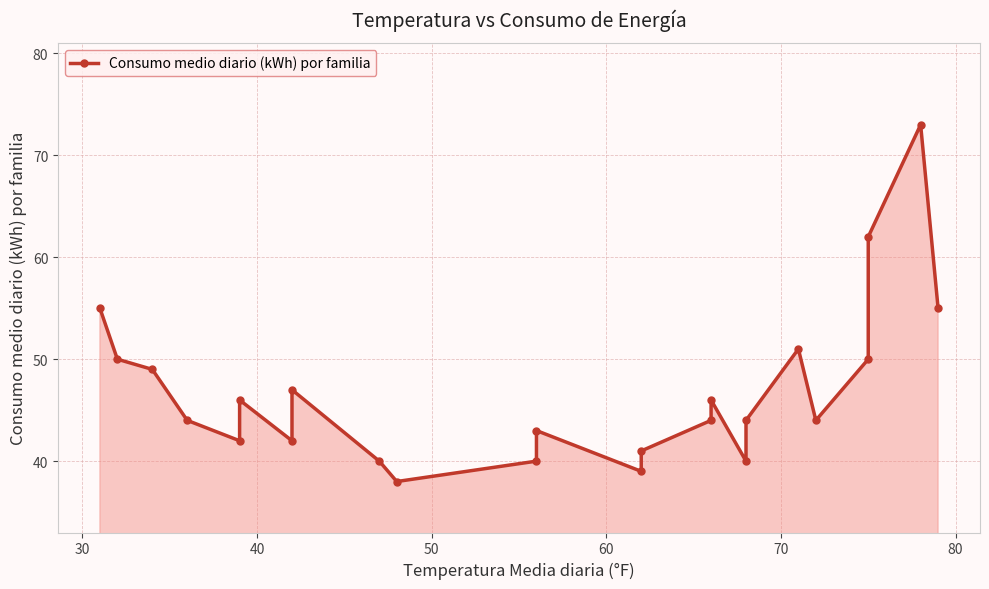

How many interior local valleys (lower than both neighbors) does the data have?

6